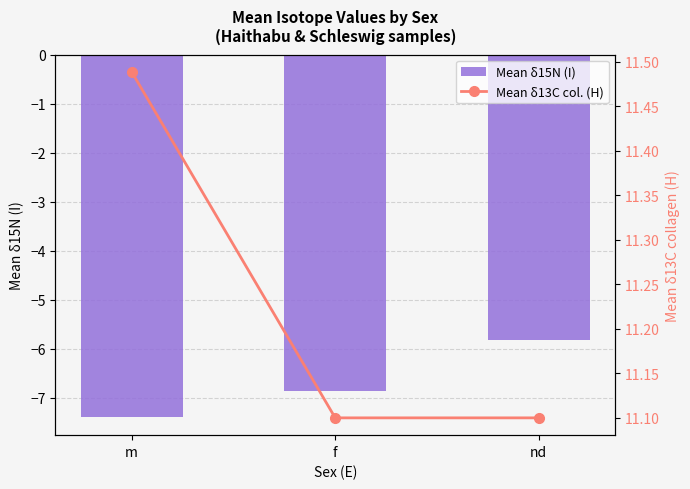

At how many categories does at least one series exceed 7?

3